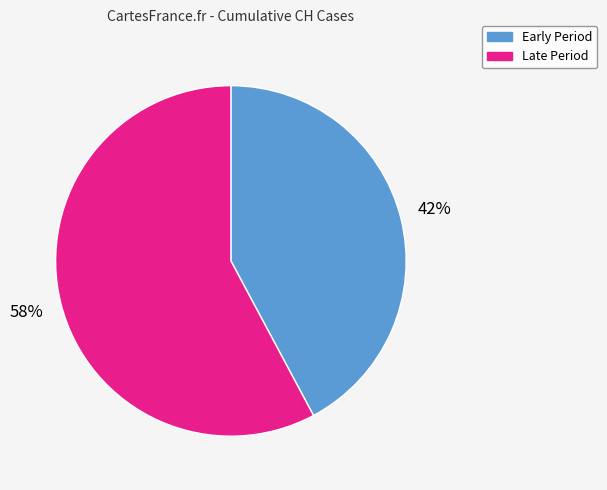

To the nearest percent, what is the combined percentage of Late Period and Early Period?

100%